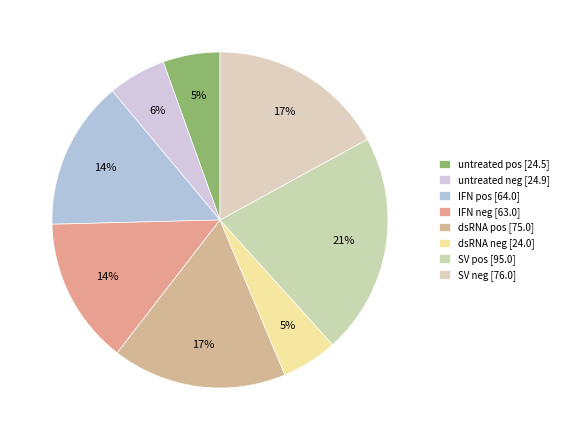

The IFN neg slice represents 8% of the pie. True or false?

False